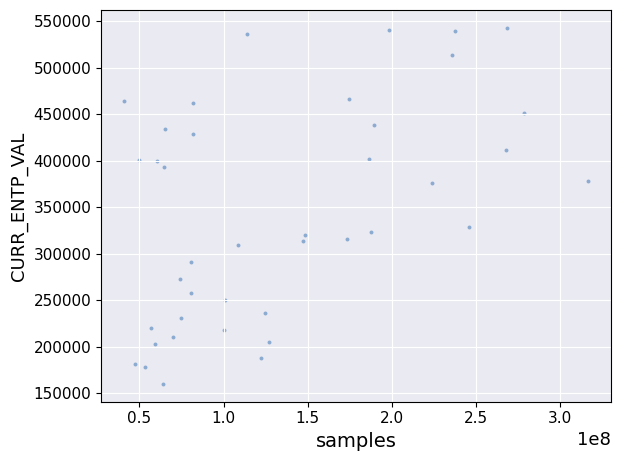

What is the range of X values (max minus min)?

275549351.0